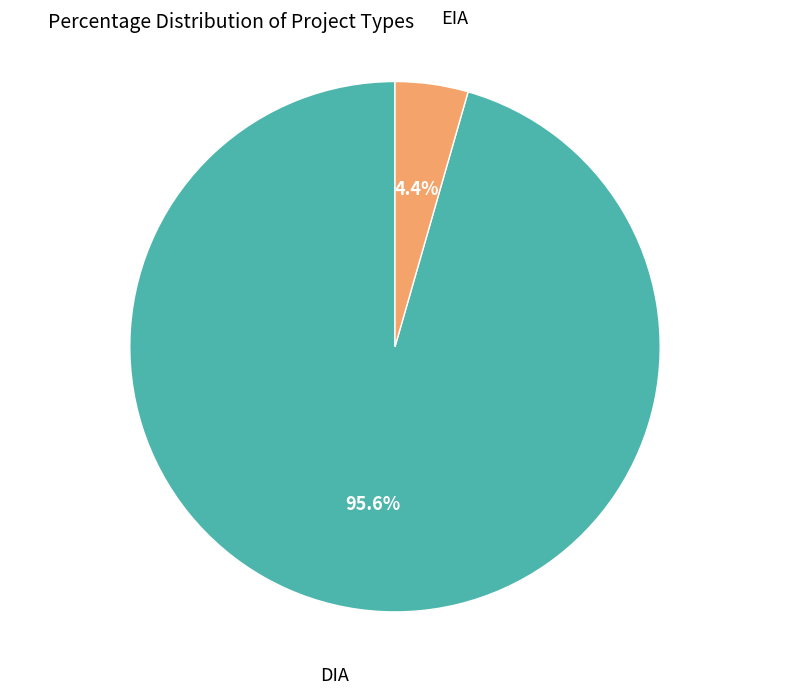

Is there any slice that represents more than half of the pie?

Yes